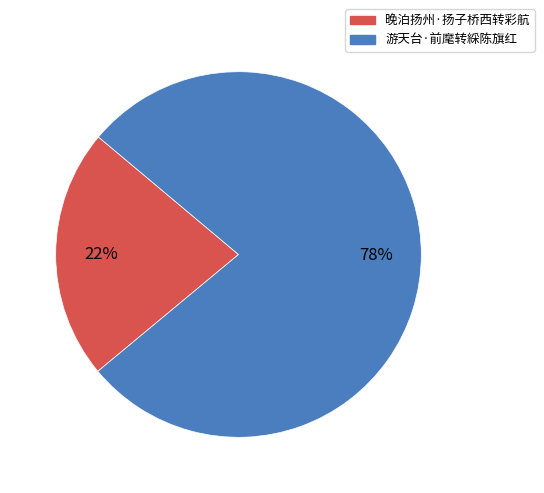

Does any single category account for the majority?

Yes